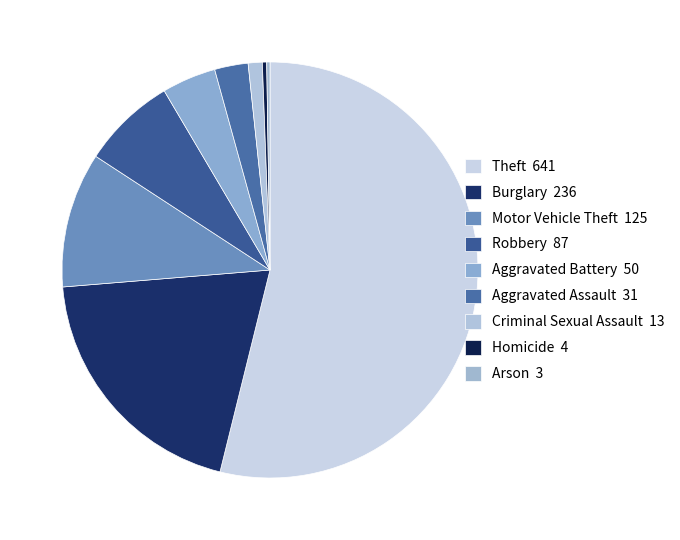

To the nearest percent, what is the average slice percentage?

11%